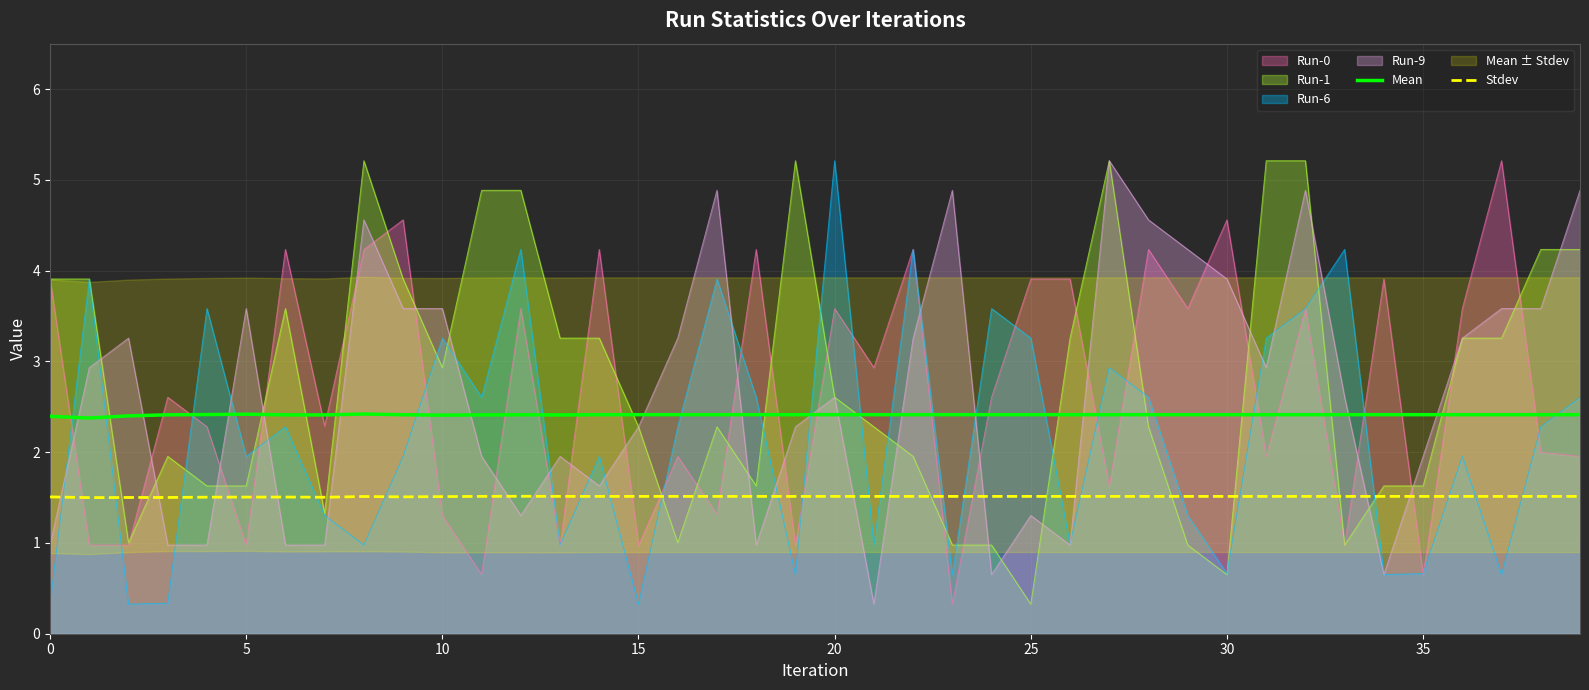

How many data points does each series have?

40